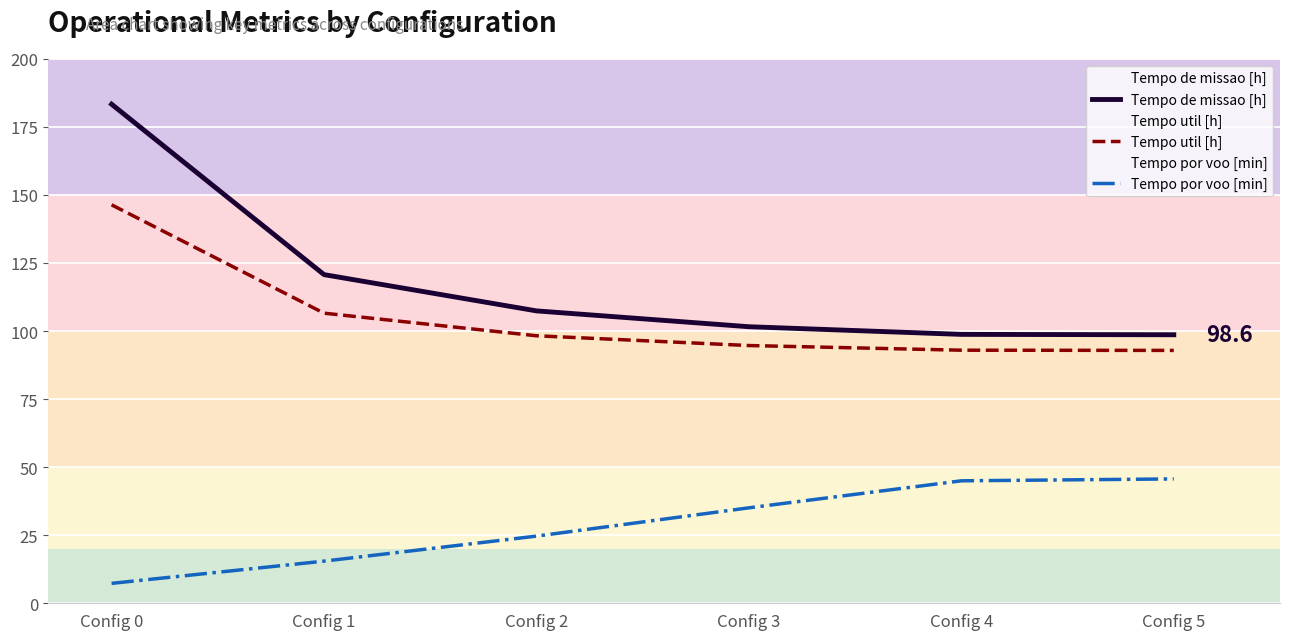

Which category has the lowest value across all series?

Config 0